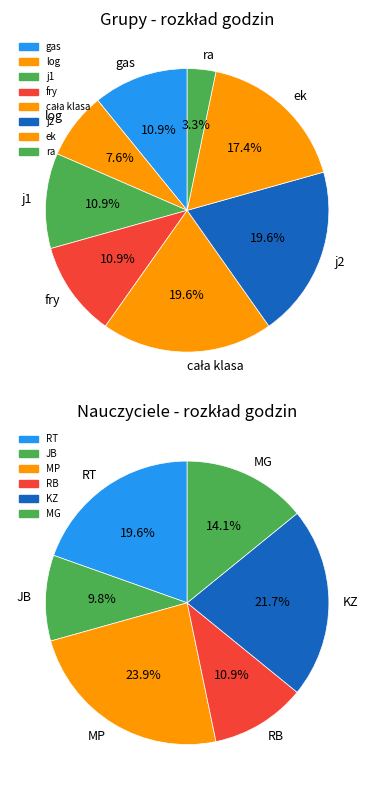

To the nearest percent, what is the average slice percentage?

12%